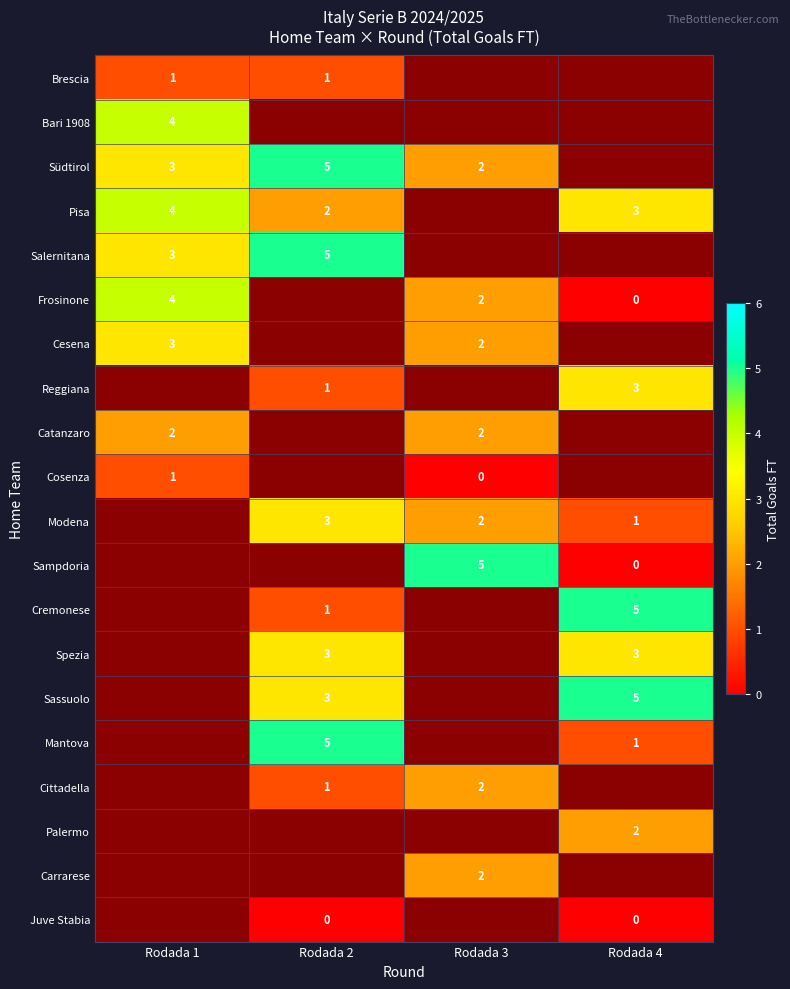

The value of Südtirol at Rodada 2 is 9. True or false?

False